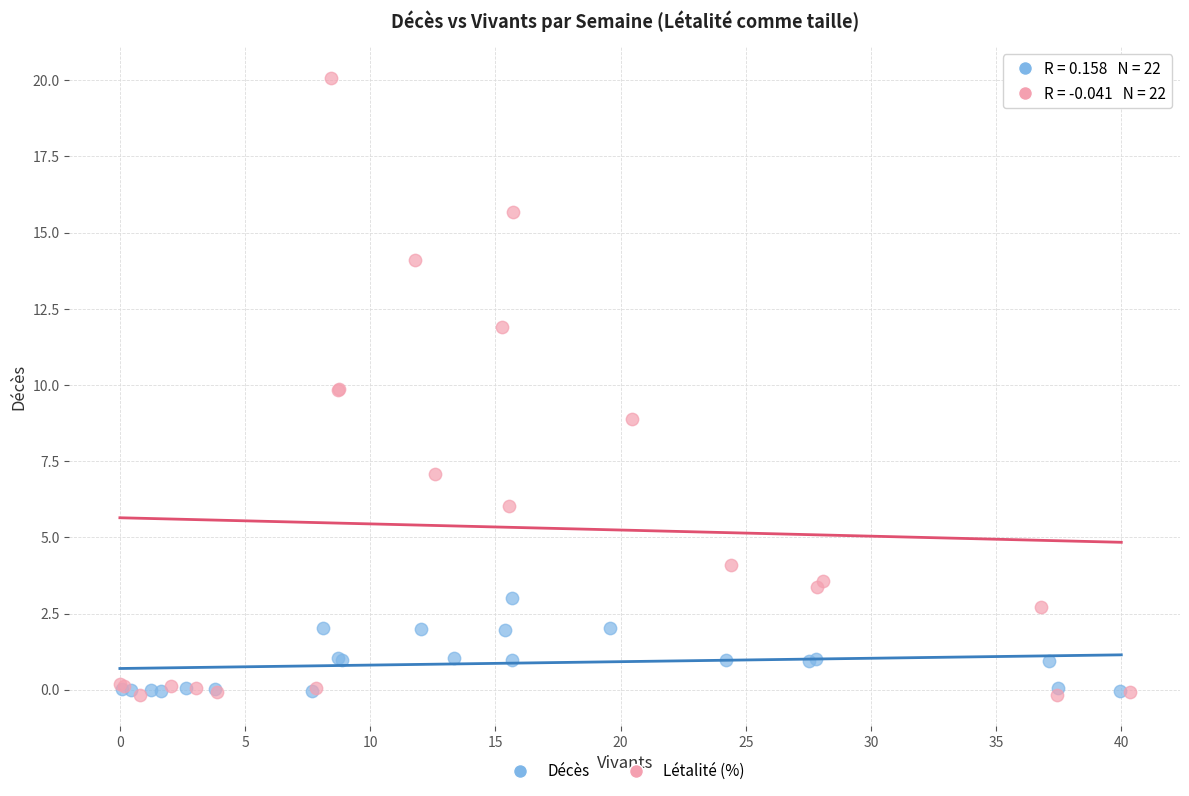

Which series has the widest spread of Y values?

Létalité (%)